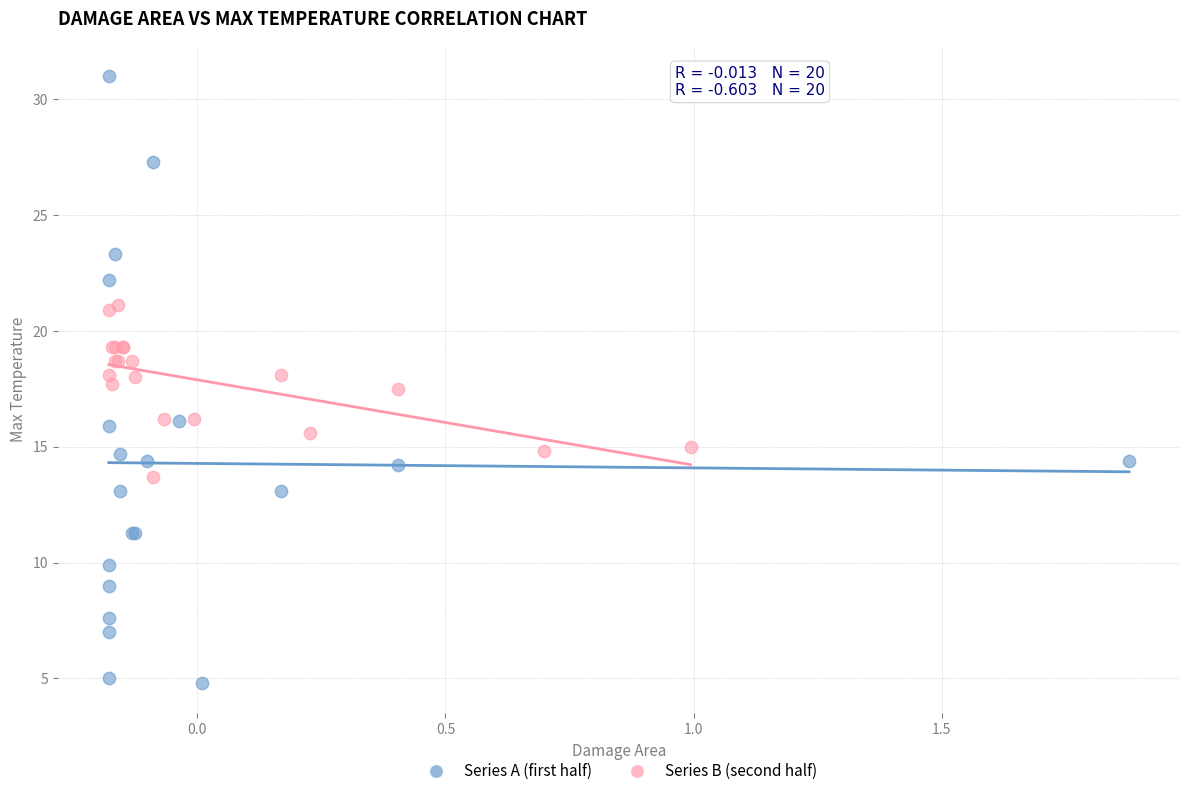

Which series contains the lowest Y value?

Series A (first half)